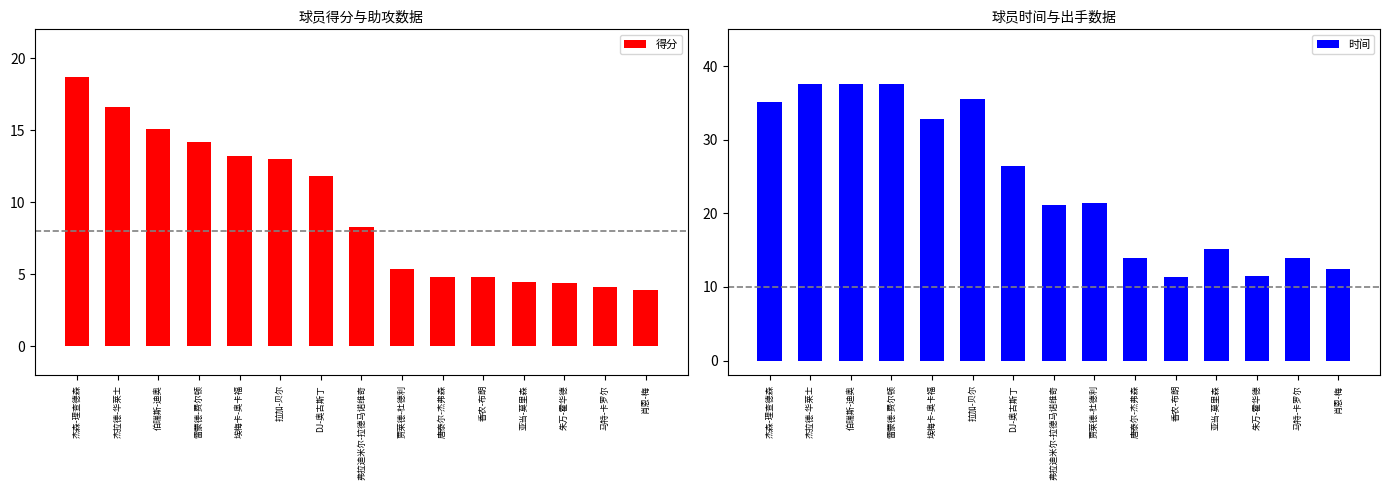

What is the minimum value shown in the chart?

3.9